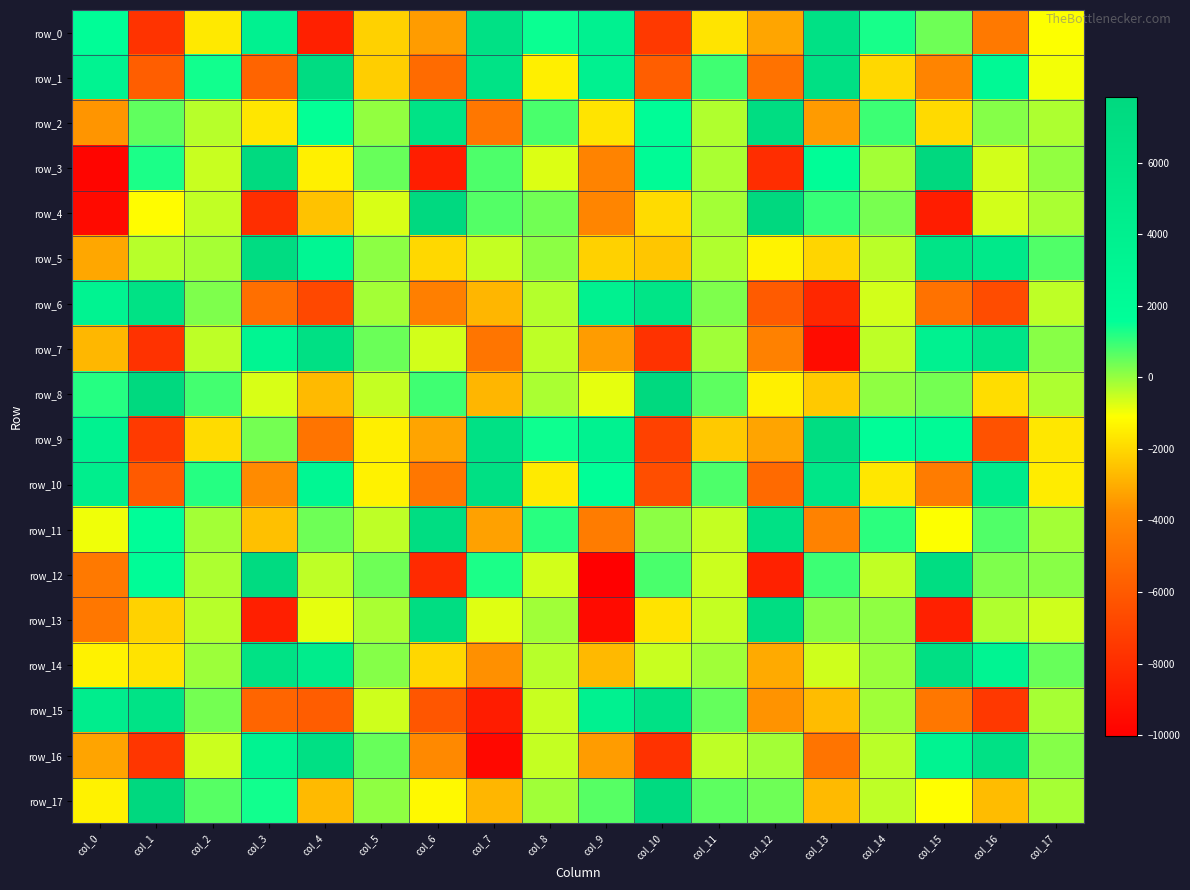

Reading right to left, extract all data points from this chart.

row_0: -1093.1	-4603.6	412.2	1321.4	6335.8	-3188.2	-1714.5	-7470.7	3764.3	1451.1	6384.7	-3385.3	-2147.5	-8589.0	3714.7	-1618.4	-7718.3	1859.7
row_1: -992.5	2456.9	-4131.7	-1974.9	6626.6	-4920.1	900.5	-5786.2	3734.4	-1454.1	6004.5	-5227.8	-2221.8	7189.3	-5549.3	1394.7	-5777.2	3499.6
row_2: -246.6	176.7	-1967.0	927.1	-3435.7	7030.7	-292.3	1960.6	-1694.1	799.8	-4666.6	6121.2	24.1	1546.1	-1665.1	-342.4	550.9	-3568.1
row_3: 47.1	-629.7	7805.4	-147.9	1861.2	-7999.6	-204.4	2207.6	-4141.1	-737.4	778.3	-8658.2	472.9	-1436.7	7529.7	-524.5	1299.7	-9760.8
row_4: -200.4	-620.8	-8696.9	301.0	1023.9	7836.3	-137.8	-1910.9	-4069.7	369.4	710.6	7641.7	-695.7	-2525.1	-7967.4	-437.0	-1154.3	-9535.8
row_5: 750.6	5020.5	5812.7	-391.2	-2065.1	-1366.1	-290.7	-2407.4	-2146.7	92.0	-475.4	-1983.7	100.3	2970.3	7147.4	-179.6	-350.3	-3129.7
row_6: -422.8	-6629.2	-4925.2	-610.6	-8263.6	-5930.0	228.1	5744.6	3740.9	-307.1	-2780.5	-4313.8	-144.6	-6822.8	-5062.4	242.3	6266.6	3539.4
row_7: 128.9	5734.3	3736.6	-434.9	-9450.5	-4246.7	-118.3	-7733.7	-3397.6	-424.1	-4791.4	-639.9	450.3	6614.1	3134.0	-429.5	-7793.8	-2757.9
row_8: -258.6	-1867.4	350.1	79.7	-2336.9	-1438.6	598.8	7741.1	-831.1	-197.1	-2783.8	925.0	-472.4	-2689.8	-702.6	867.1	7714.3	1198.3
row_9: -1645.6	-6346.2	2266.9	1796.0	7133.2	-3200.7	-2336.6	-7081.5	3631.6	1415.6	6436.2	-3209.7	-1450.4	-4821.4	334.6	-1909.4	-7444.7	3626.1
row_10: -1523.7	4832.0	-4477.0	-1628.0	5640.0	-5272.8	766.3	-6536.5	1672.6	-1575.2	6578.9	-4668.8	-1386.8	2814.4	-3792.9	1174.1	-5968.7	4288.5
row_11: -146.2	719.6	-1077.6	1108.4	-4176.6	6464.3	-492.3	106.7	-4451.5	1147.1	-3267.9	7037.3	-433.9	413.1	-2557.1	-131.2	1773.1	-931.5
row_12: 147.6	228.7	7135.2	-464.2	958.2	-8513.9	-574.7	790.1	-10034.5	-635.7	1281.5	-8139.9	418.1	-402.0	7393.8	-253.5	1984.1	-4603.0
row_13: -607.8	-267.1	-8565.4	57.9	166.3	7085.7	-495.2	-1761.3	-9500.1	-108.6	-761.8	7020.1	-205.4	-829.6	-8609.1	-354.8	-2122.6	-4662.9
row_14: 503.1	3236.5	6676.7	-49.0	-600.5	-3077.7	-97.1	-516.9	-2719.6	-355.9	-3656.3	-2017.3	167.0	4572.7	6294.1	-73.6	-1736.4	-1390.6
row_15: -191.2	-7495.1	-4726.8	-111.5	-2656.9	-3599.9	535.2	6423.7	3734.2	-522.2	-8773.6	-6161.9	-579.3	-5869.5	-5481.4	365.4	6130.9	4393.0
row_16: 174.2	6403.6	3471.7	-388.6	-4826.1	-133.4	-414.6	-7770.6	-3401.1	-485.5	-9628.0	-3894.5	488.8	6530.3	3417.0	-566.7	-7616.2	-3197.4
row_17: -164.0	-2668.6	-1105.1	-419.4	-2671.5	423.5	585.9	7500.1	663.8	-92.9	-2797.5	-1219.0	53.6	-2698.7	1413.3	666.1	7791.6	-1411.2